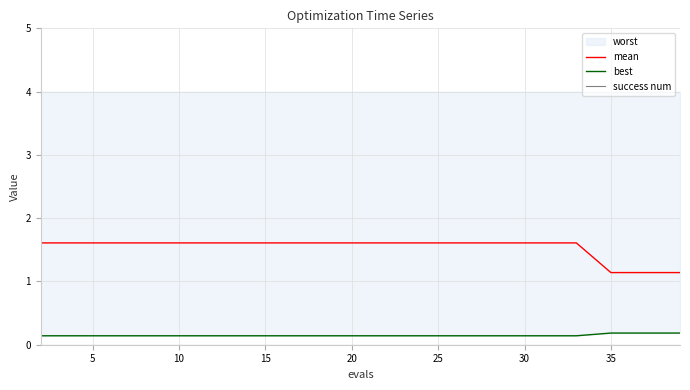

What is the lowest value of the best series?

0.1